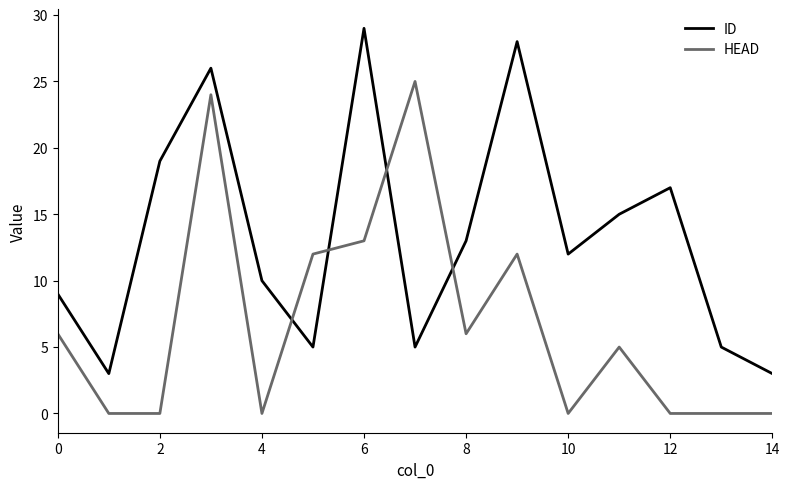

True or false: HEAD has more than 1 points higher than both neighbors.

True